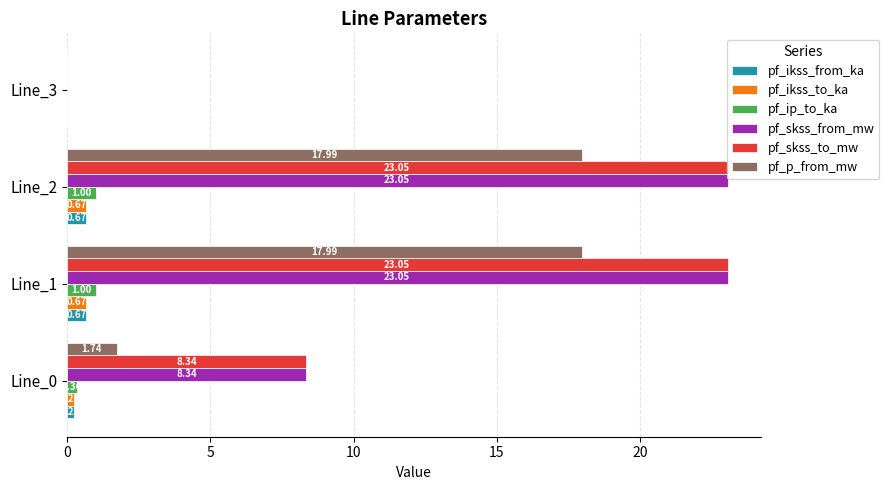

What is the total value across all series at Line_0?

19.3